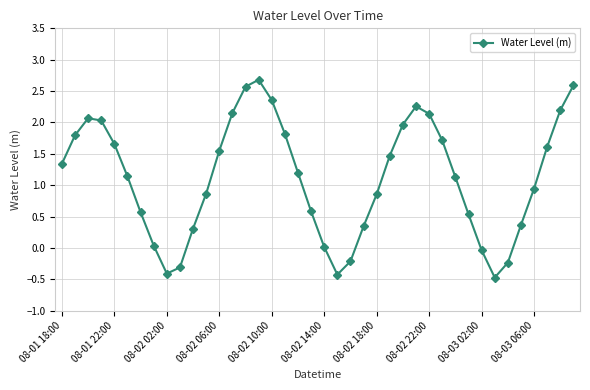

How many points are higher than both their immediate neighbors (excluding endpoints)?

3